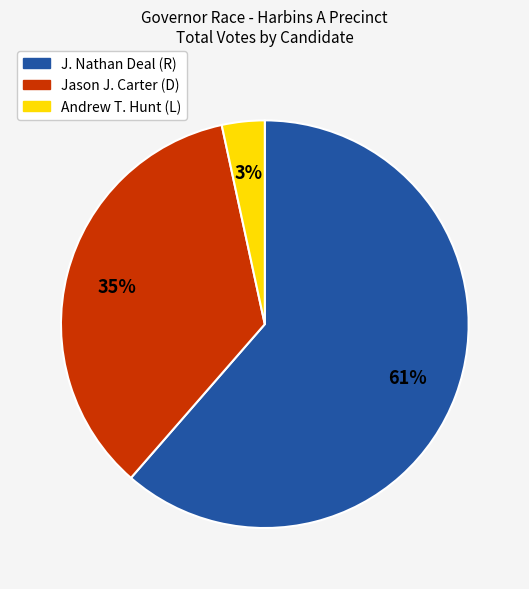

To the nearest percent, what is the average slice percentage?

33%